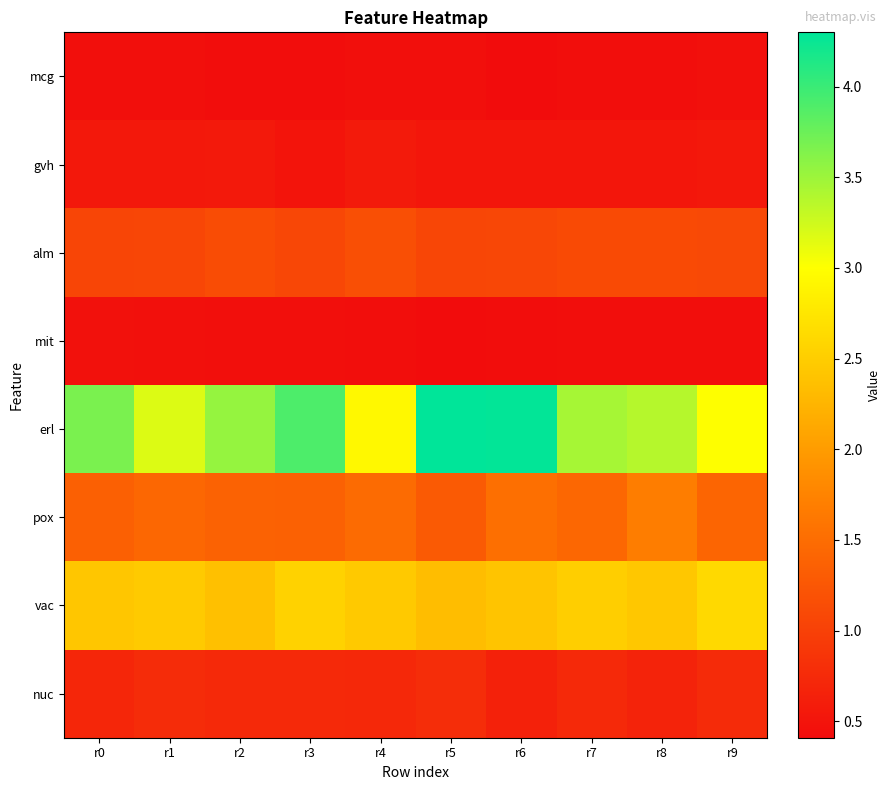

Rank the series by their maximum value, from lowest to highest.

mcg, mit, gvh, nuc, alm, pox, vac, erl